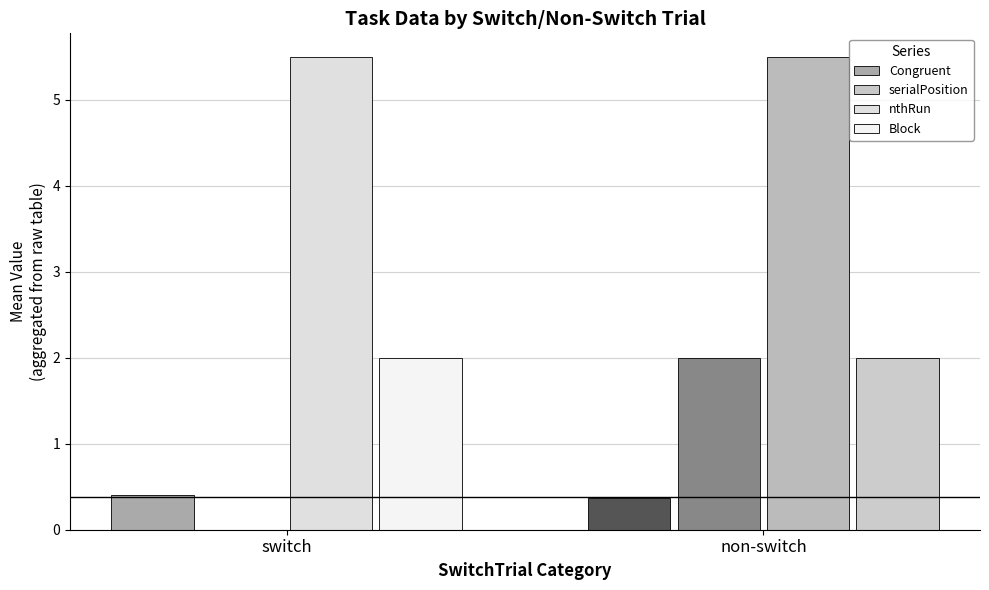

Are the bars horizontal?

No